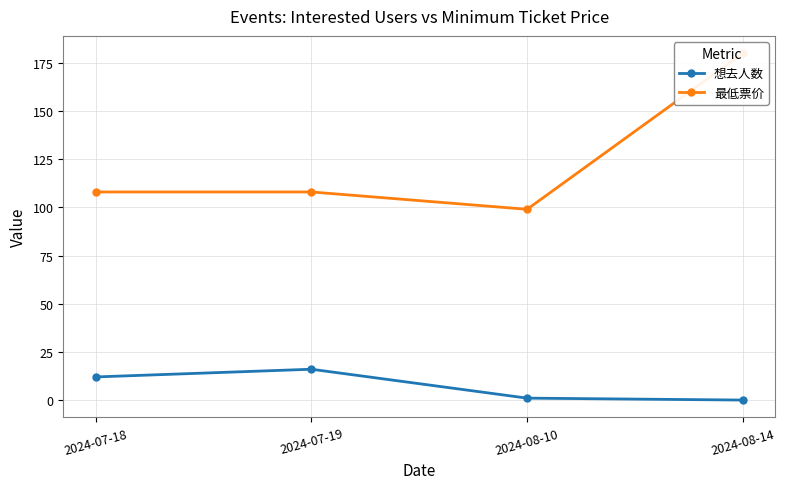

How many interior local valleys does the 最低票价 series have?

1